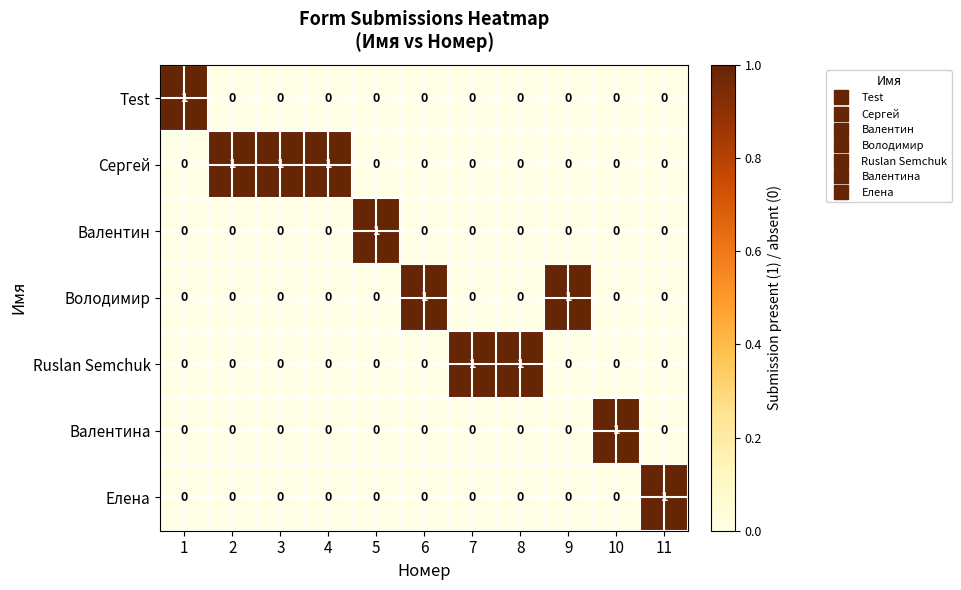

At how many categories does at least one series exceed 0?

11